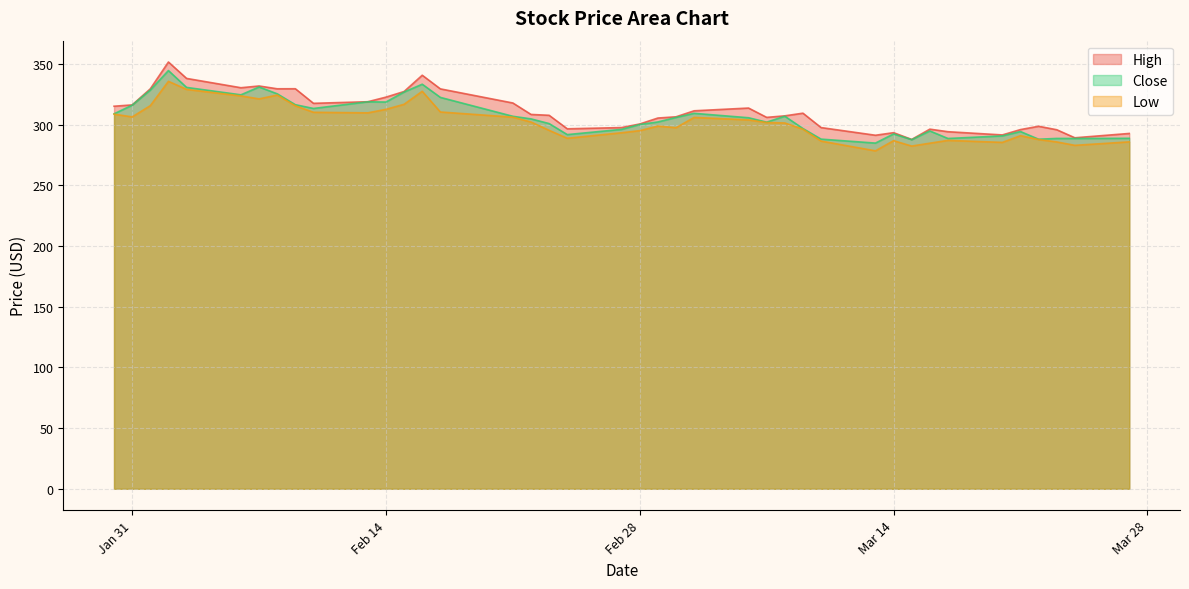

How many lines are shown in the chart?

3